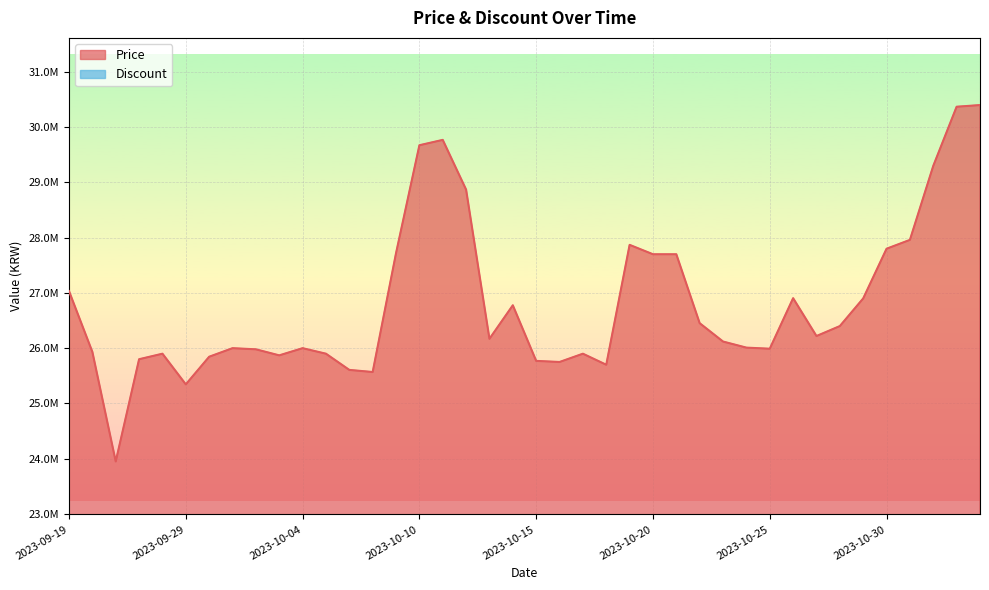

What is the difference between the maximum and second lowest values?

5054990